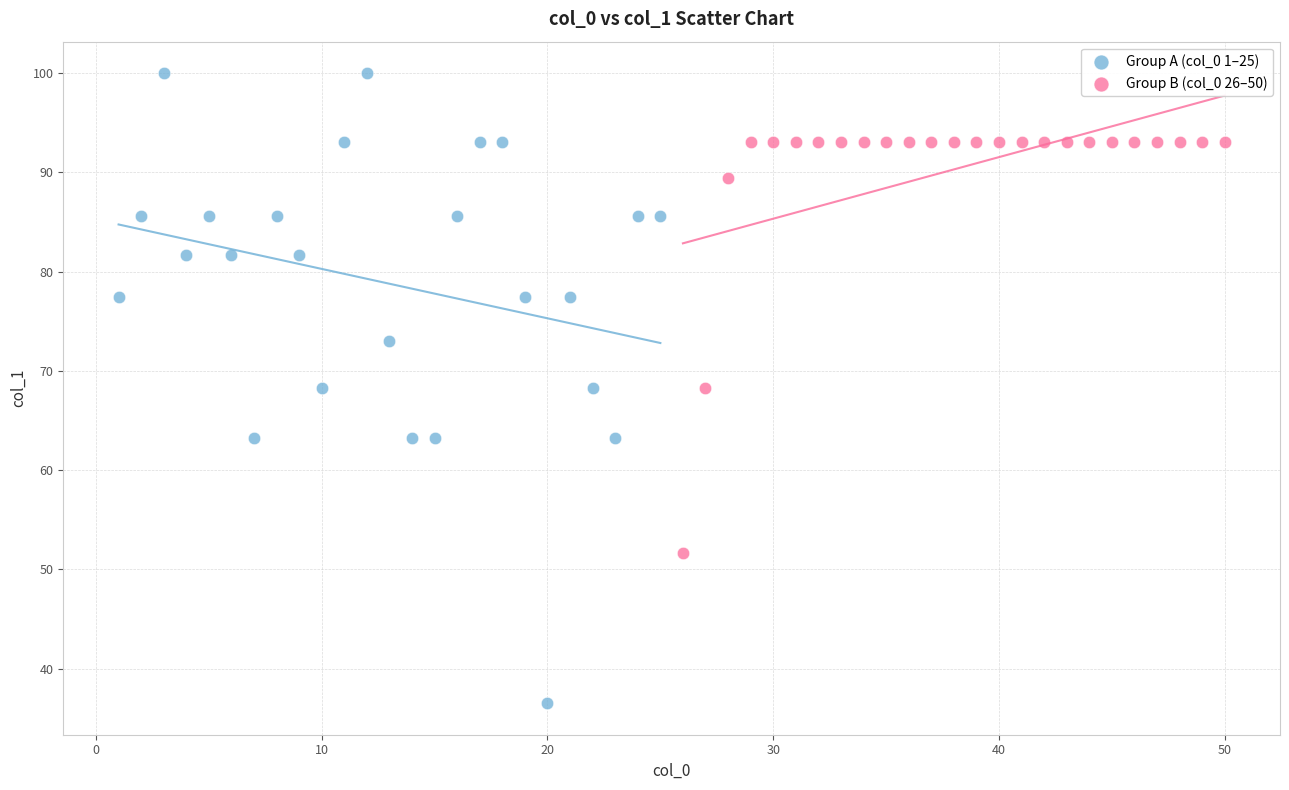

Which series reaches the minimum Y coordinate?

Group A (col_0 1–25)